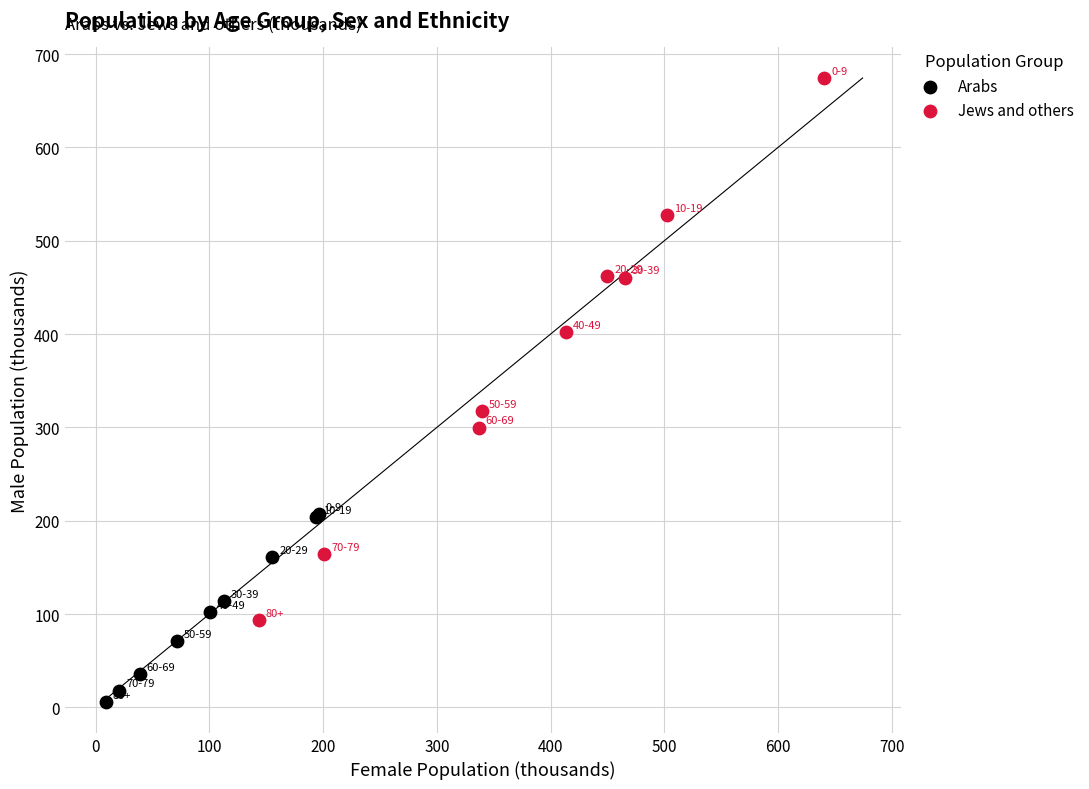

Which series contains the lowest Y value?

Arabs